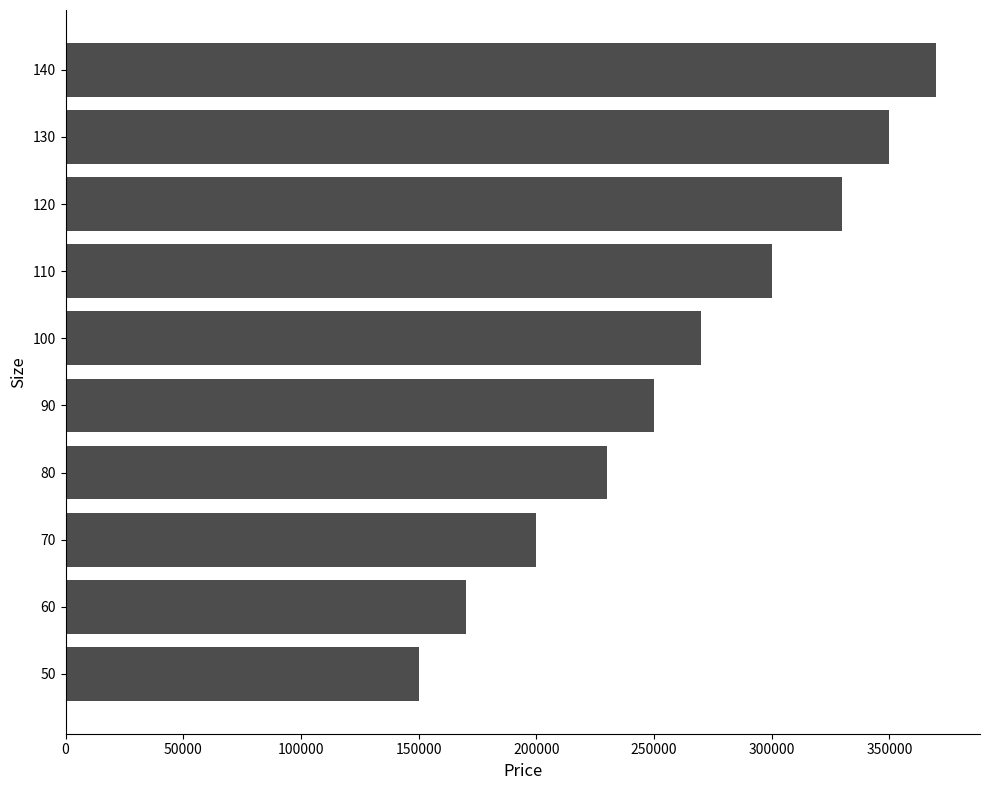

Are the bars grouped side by side (vs. stacked)?

No